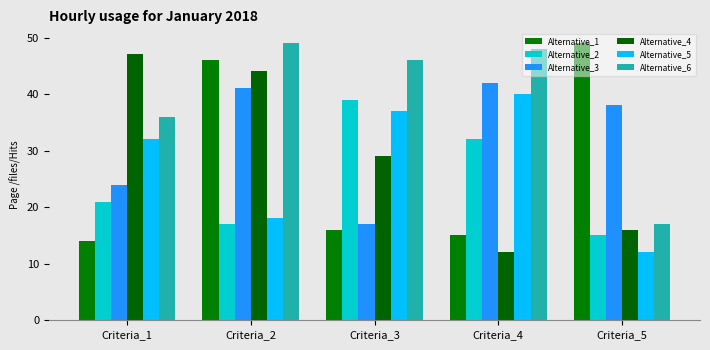

How many data points in Alternative_6 are less than 46?

2